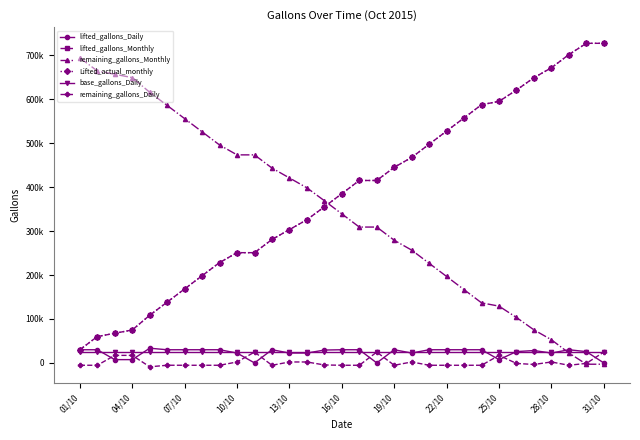

Is this an area chart (filled region under the line)?

No